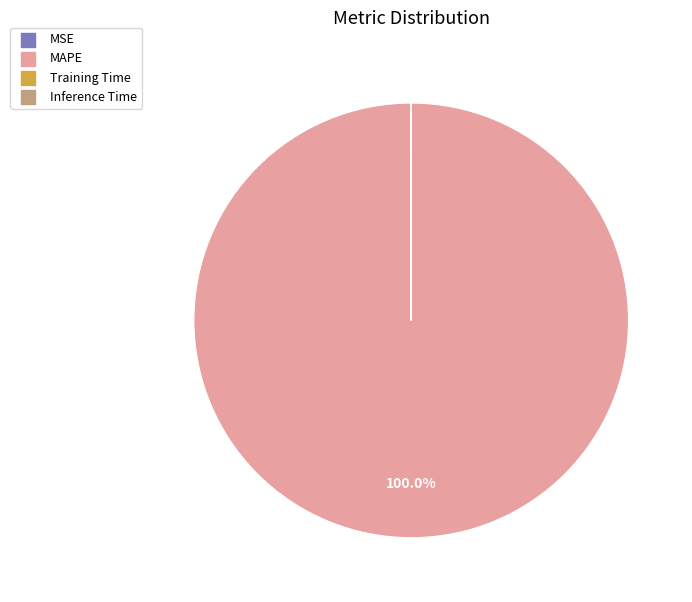

Which category accounts for the majority?

MAPE